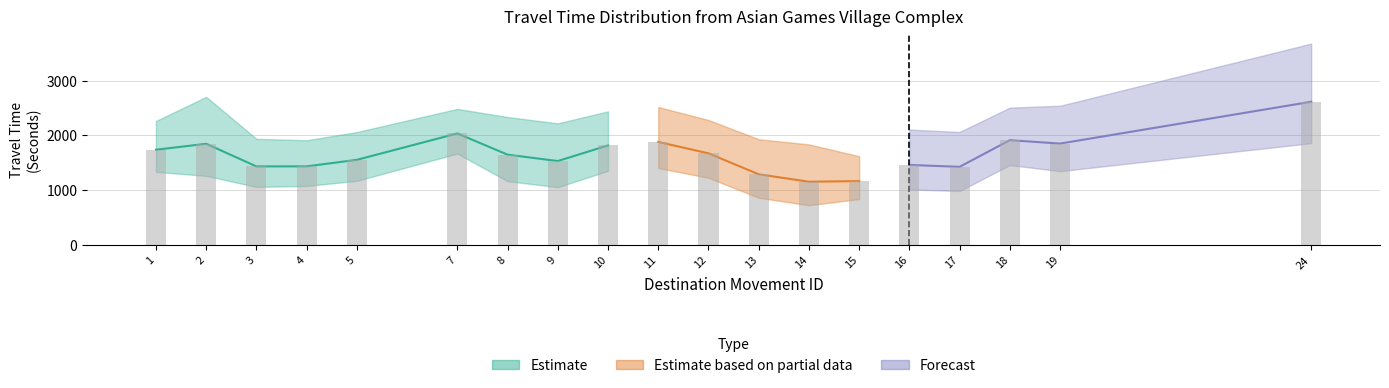

How many values in the Range - Upper Bound Travel Time (Seconds) series exceed 2261?

9